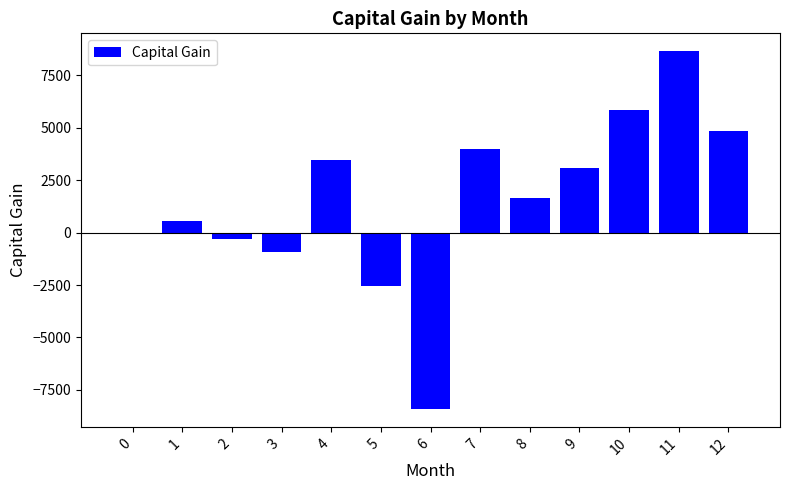

How many distinct data groups are displayed?

1